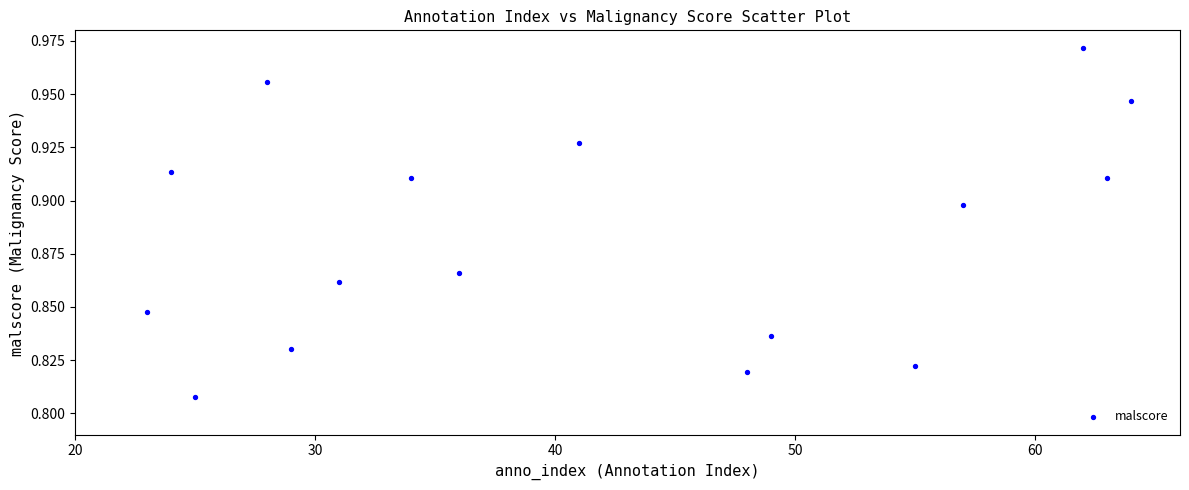

What is the range of X values (max minus min)?

41.0